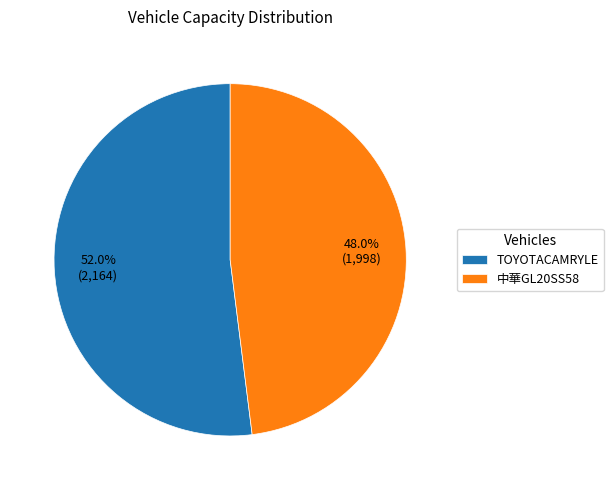

Approximately how many times larger is the value at TOYOTACAMRYLE compared to 中華GL20SS58?

1.1